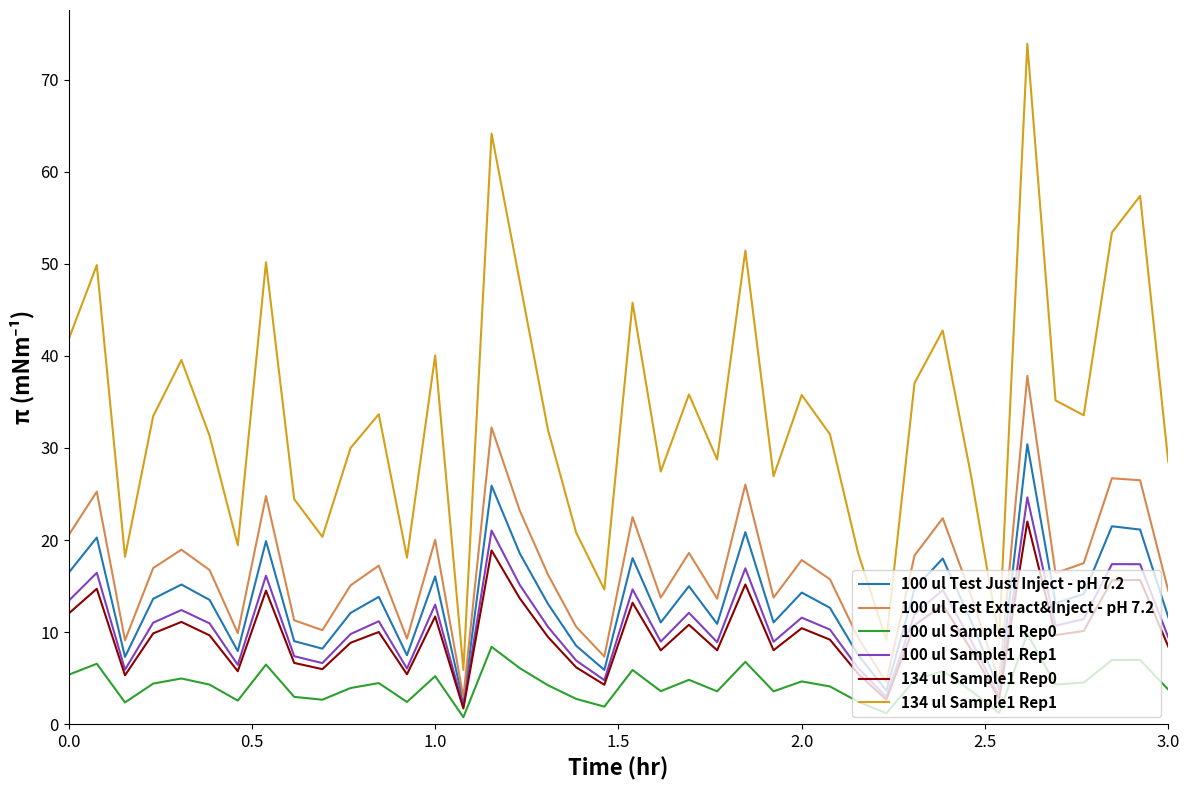

Which series has the widest spread of values?

134 ul Sample1 Rep1